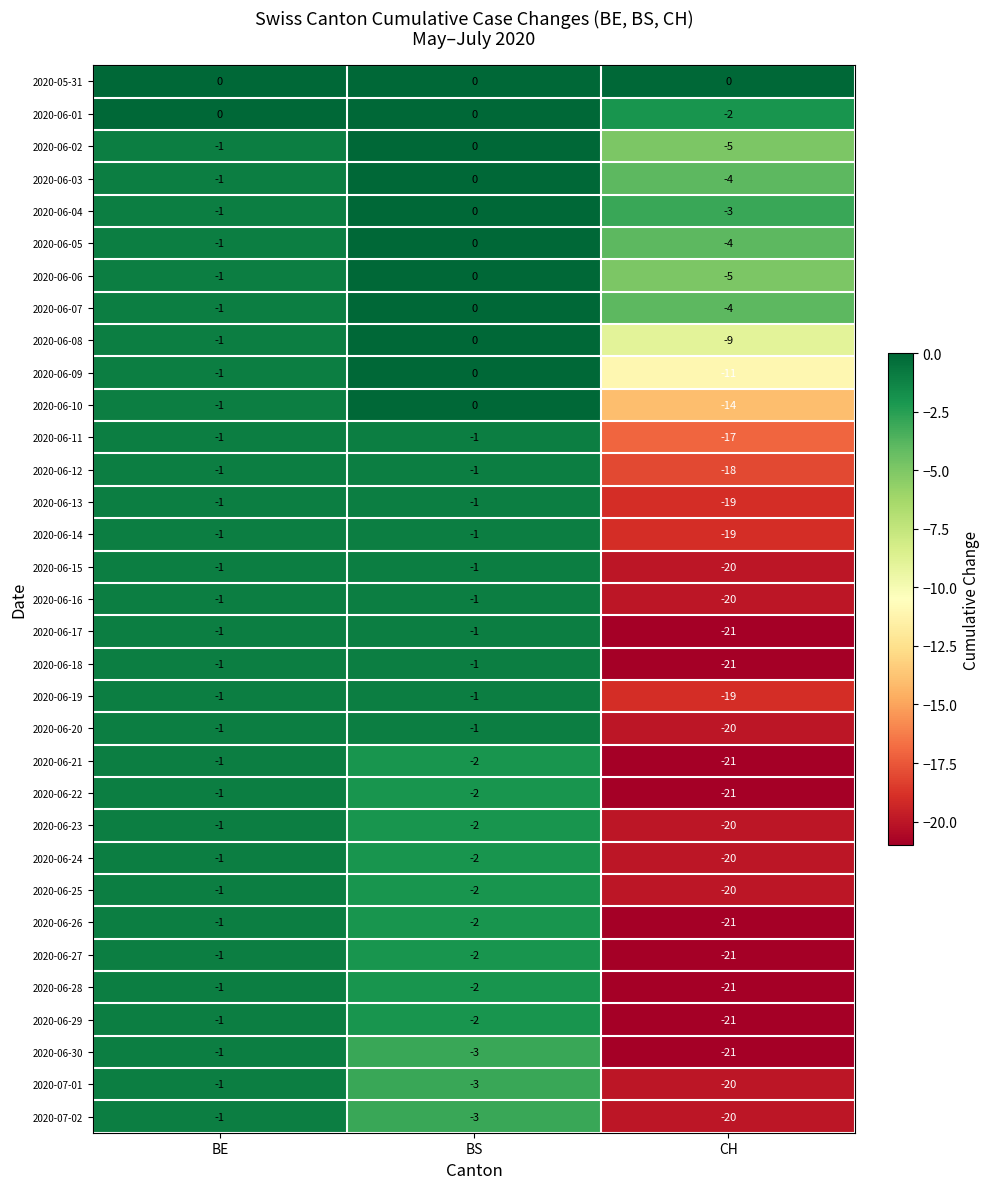

How many distinct data groups are displayed?

33